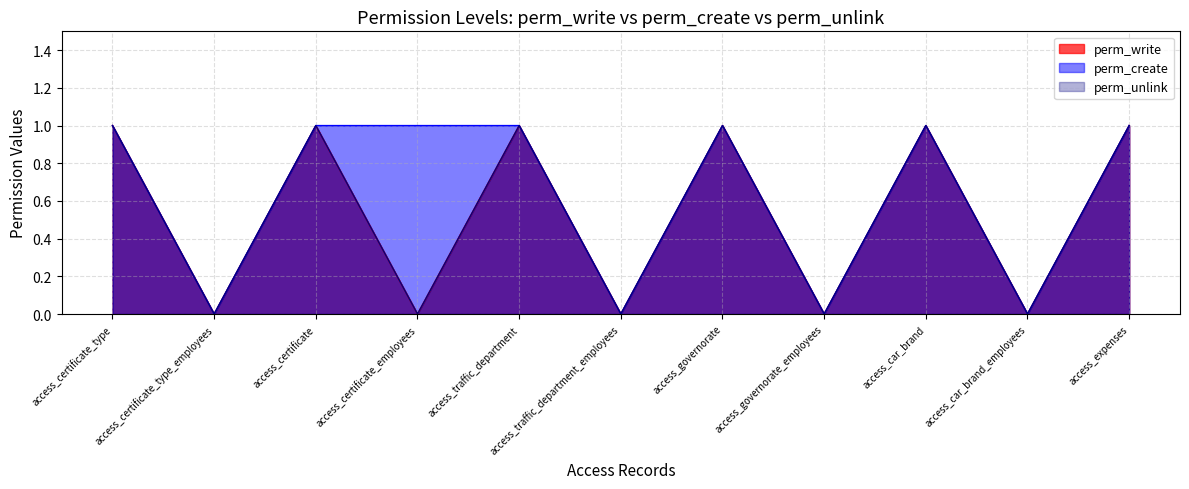

Where is the first local maximum for perm_unlink?

access_certificate